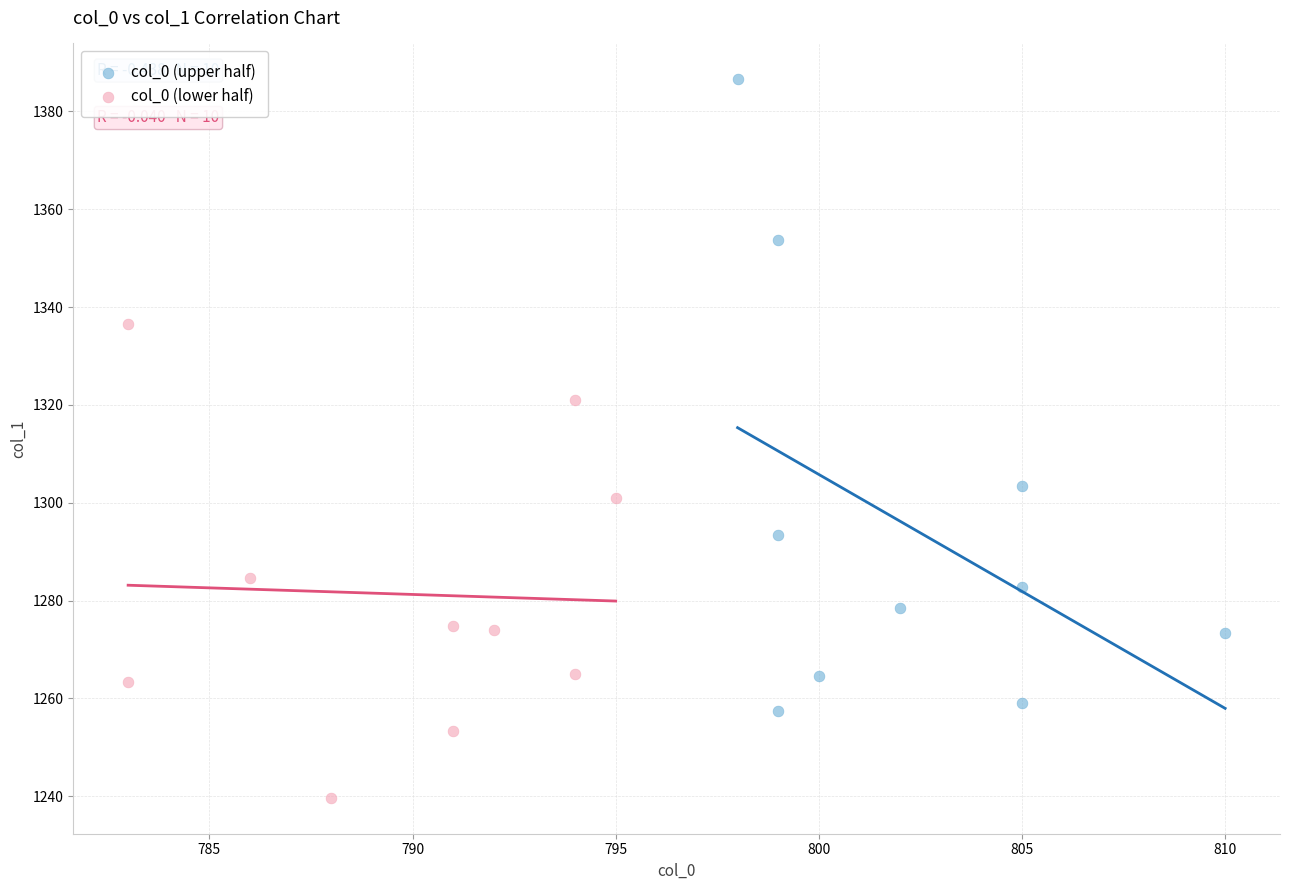

What are all the series names shown in the legend?

col_0 (upper half), col_0 (lower half)